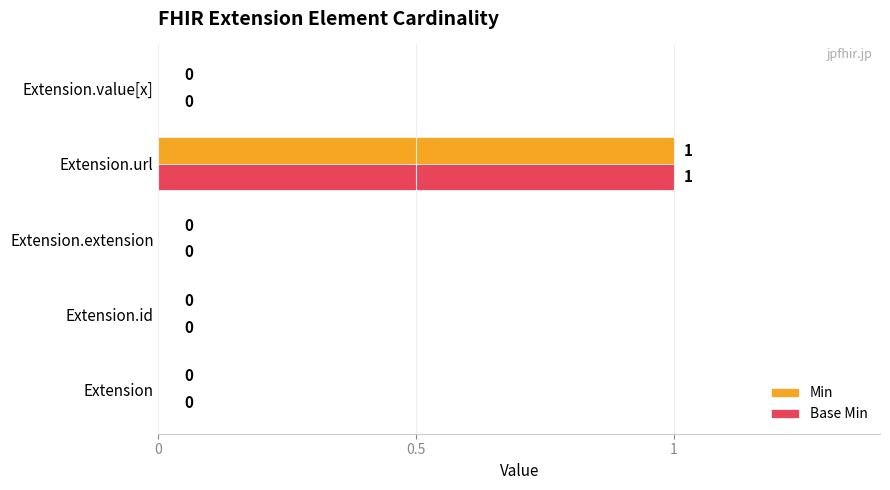

The value of Base Min at Extension.value[x] is 0. True or false?

True